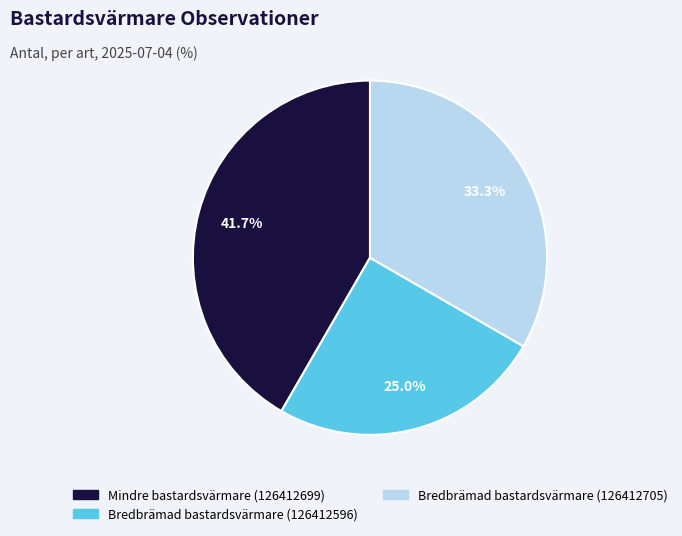

What is the total percentage of Bredbrämad bastardsvärmare (126412705) and Bredbrämad bastardsvärmare (126412596)?

58.3%